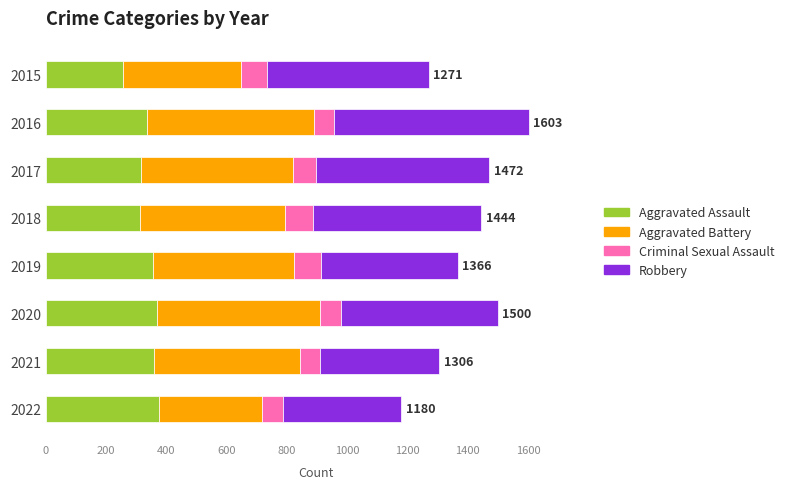

What is the minimum value for Aggravated Assault?

256